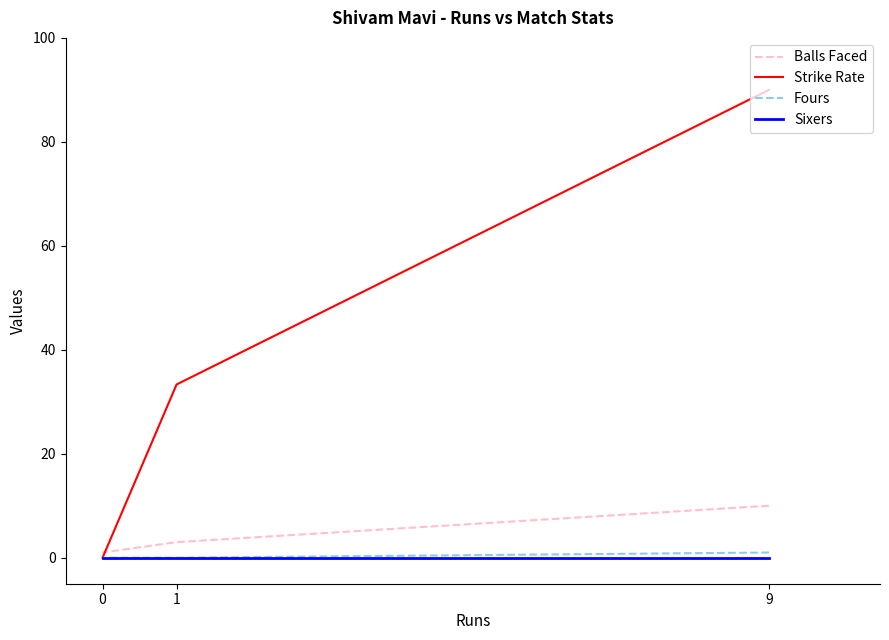

Where does the Balls Faced series first go above 3?

9